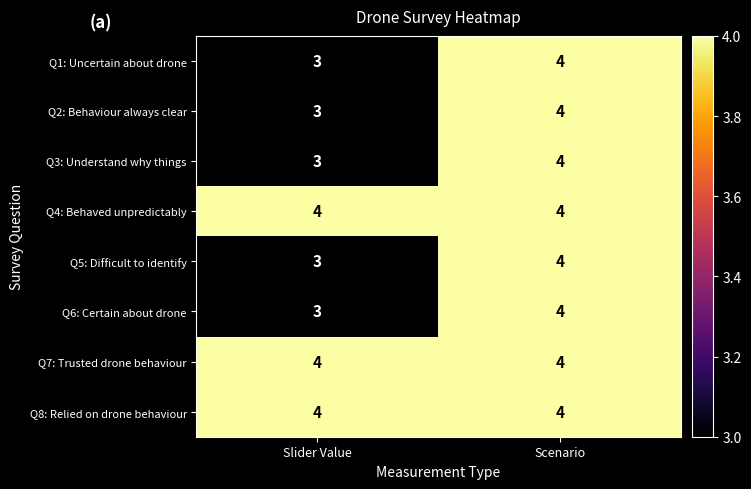

True or false: Q1: Uncertain about drone has a value of 4 at Slider Value.

False